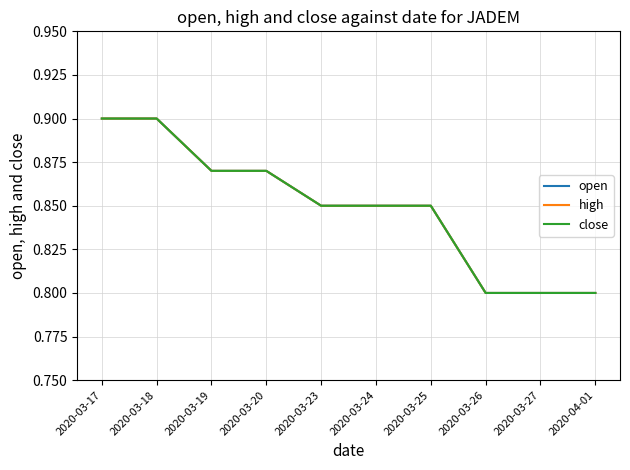

What is the label of the 4th point from the left?

2020-03-20